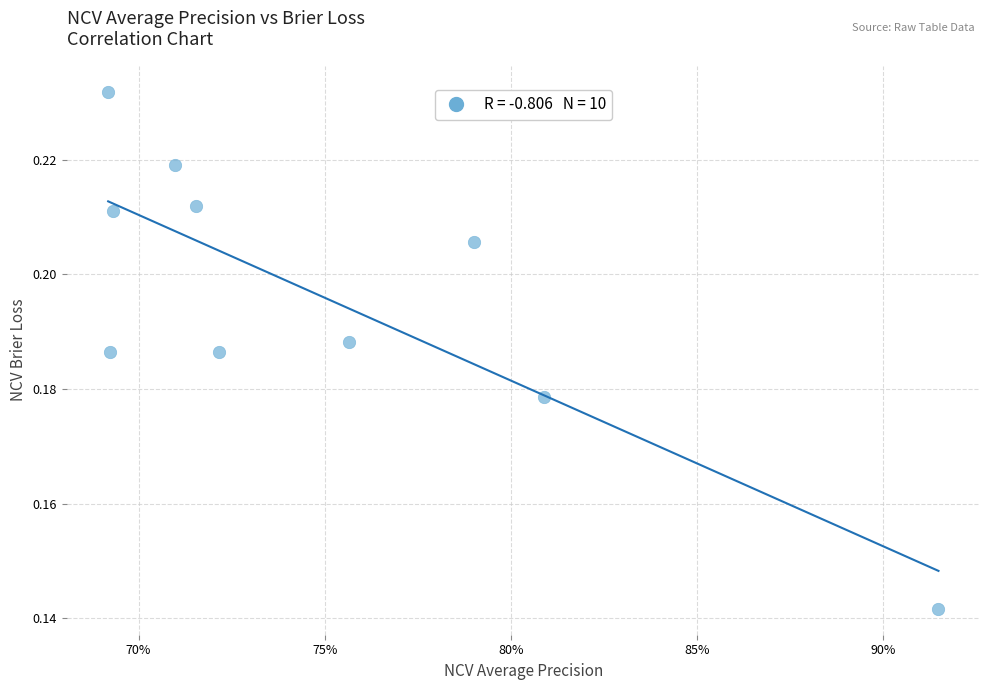

What is the average X value?

0.7